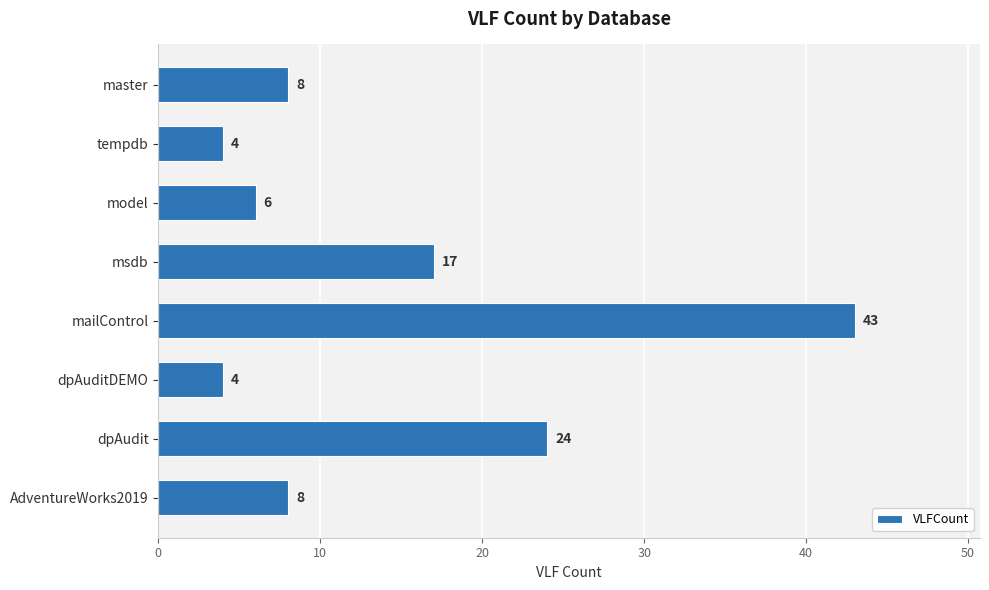

The chart shows a value of 26 at mailControl. True or false?

False